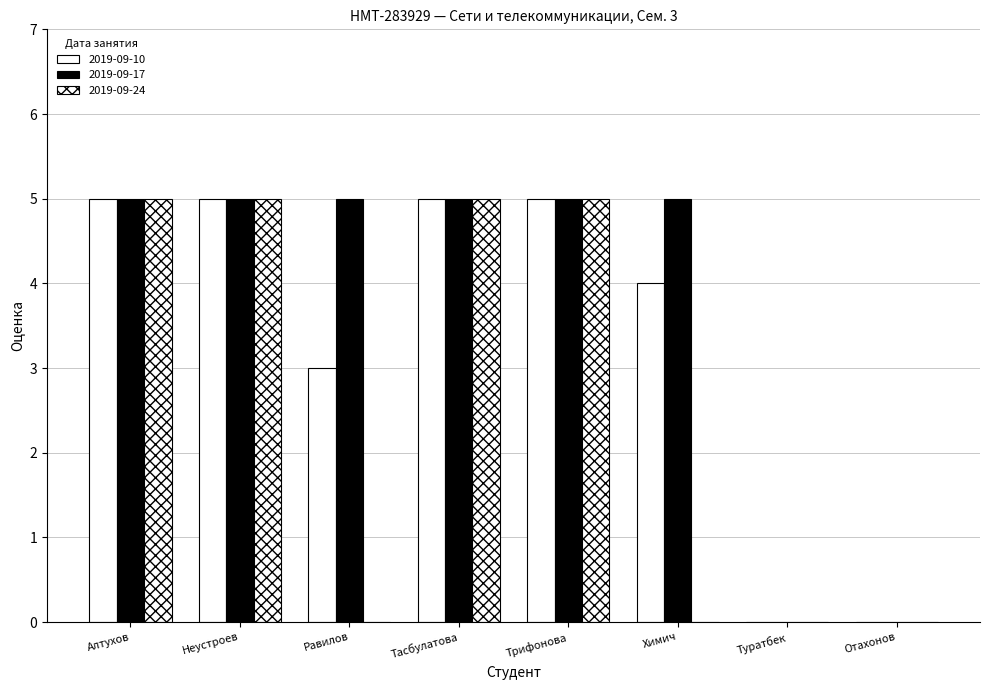

Count the number of data series in this chart.

3